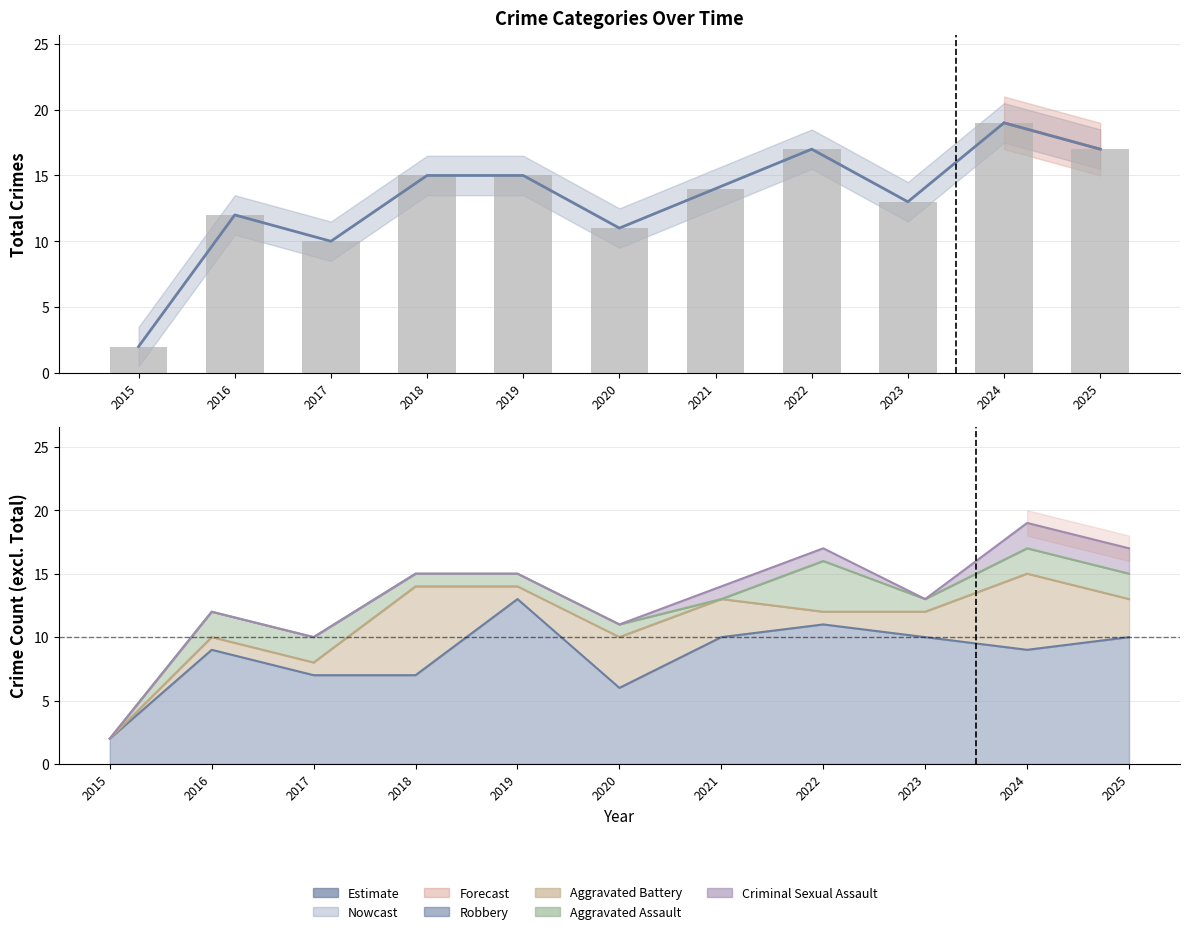

Reading left to right, what are all the values shown in this chart?

Aggravated Assault: 2015=0	2016=2	2017=2	2018=1	2019=1	2020=1	2021=0	2022=4	2023=1	2024=2	2025=2
Aggravated Battery: 2015=0	2016=1	2017=1	2018=7	2019=1	2020=4	2021=3	2022=1	2023=2	2024=6	2025=3
Criminal Sexual Assault: 2015=0	2016=0	2017=0	2018=0	2019=0	2020=0	2021=1	2022=1	2023=0	2024=2	2025=2
Robbery: 2015=2	2016=9	2017=7	2018=7	2019=13	2020=6	2021=10	2022=11	2023=10	2024=9	2025=10
Total: 2015=2	2016=12	2017=10	2018=15	2019=15	2020=11	2021=14	2022=17	2023=13	2024=19	2025=17